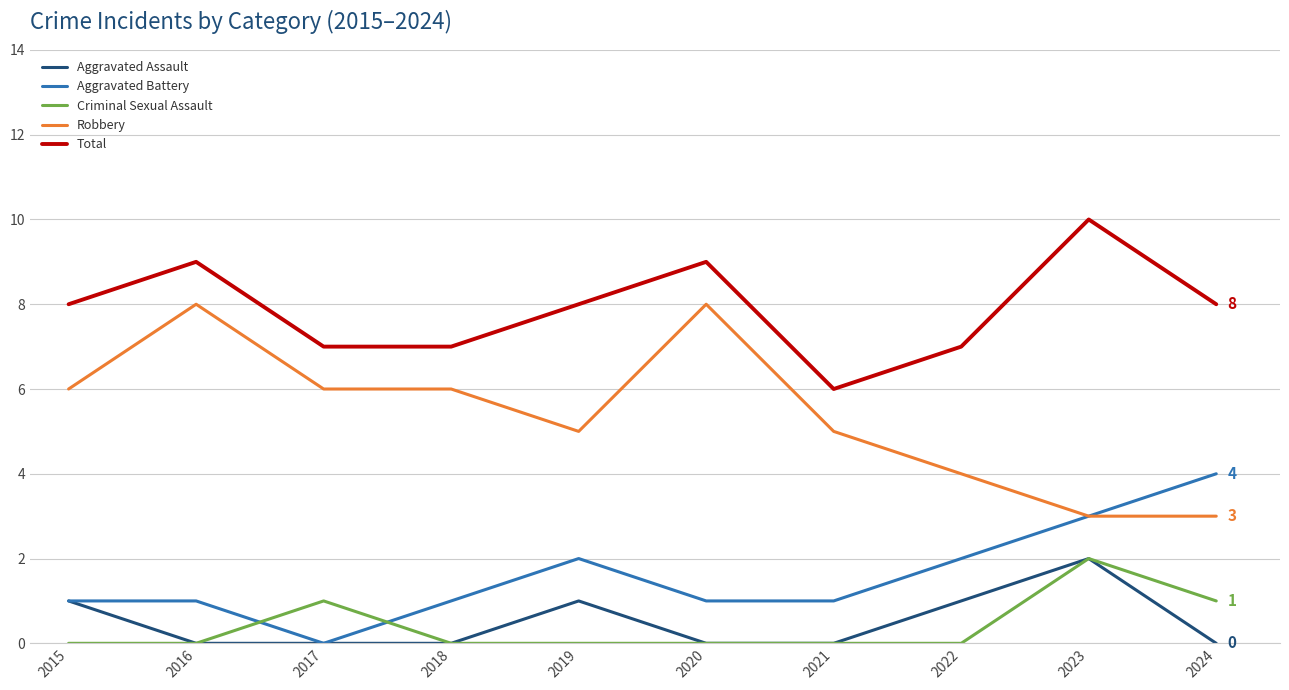

What is the total value across all series at 2023?

20